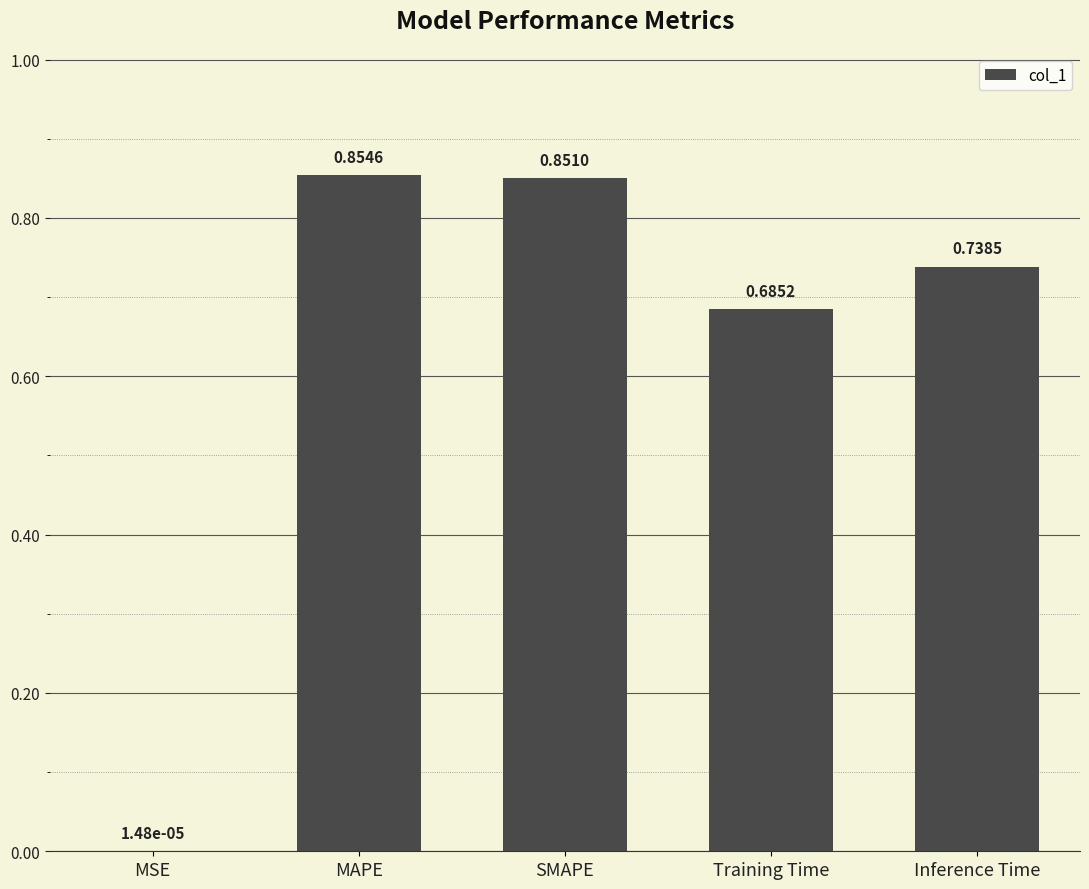

What is the sum of all values?

3.1